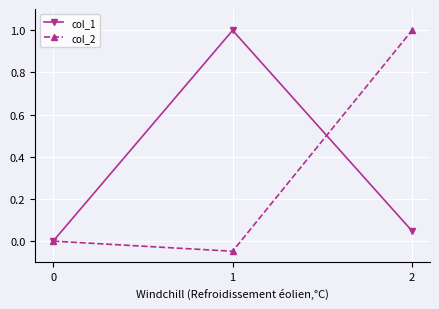

At which label does col_2 reach its minimum?

1